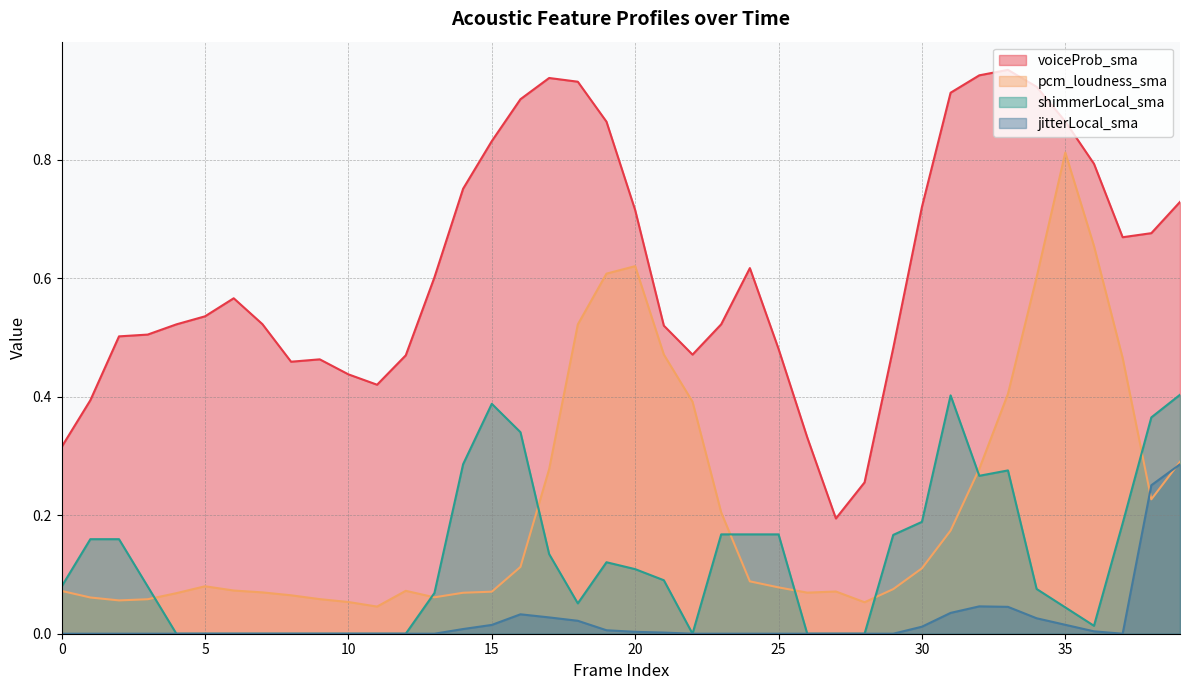

Reading right to left, extract all data points from this chart.

voiceProb_sma: 0.7	0.7	0.7	0.8	0.9	0.9	1.0	0.9	0.9	0.7	0.5	0.3	0.2	0.3	0.5	0.6	0.5	0.5	0.5	0.7	0.9	0.9	0.9	0.9	0.8	0.8	0.6	0.5	0.4	0.4	0.5	0.5	0.5	0.6	0.5	0.5	0.5	0.5	0.4	0.3
pcm_loudness_sma: 0.3	0.2	0.5	0.7	0.8	0.6	0.4	0.3	0.2	0.1	0.1	0.1	0.1	0.1	0.1	0.1	0.2	0.4	0.5	0.6	0.6	0.5	0.3	0.1	0.1	0.1	0.1	0.1	0.0	0.1	0.1	0.1	0.1	0.1	0.1	0.1	0.1	0.1	0.1	0.1
shimmerLocal_sma: 0.4	0.4	0.2	0.0	0.0	0.1	0.3	0.3	0.4	0.2	0.2	0.0	0.0	0.0	0.2	0.2	0.2	0.0	0.1	0.1	0.1	0.1	0.1	0.3	0.4	0.3	0.1	0.0	0.0	0.0	0.0	0.0	0.0	0.0	0.0	0.0	0.1	0.2	0.2	0.1
jitterLocal_sma: 0.3	0.3	0.0	0.0	0.0	0.0	0.0	0.0	0.0	0.0	0.0	0.0	0.0	0.0	0.0	0.0	0.0	0.0	0.0	0.0	0.0	0.0	0.0	0.0	0.0	0.0	0.0	0.0	0.0	0.0	0.0	0.0	0.0	0.0	0.0	0.0	0.0	0.0	0.0	0.0